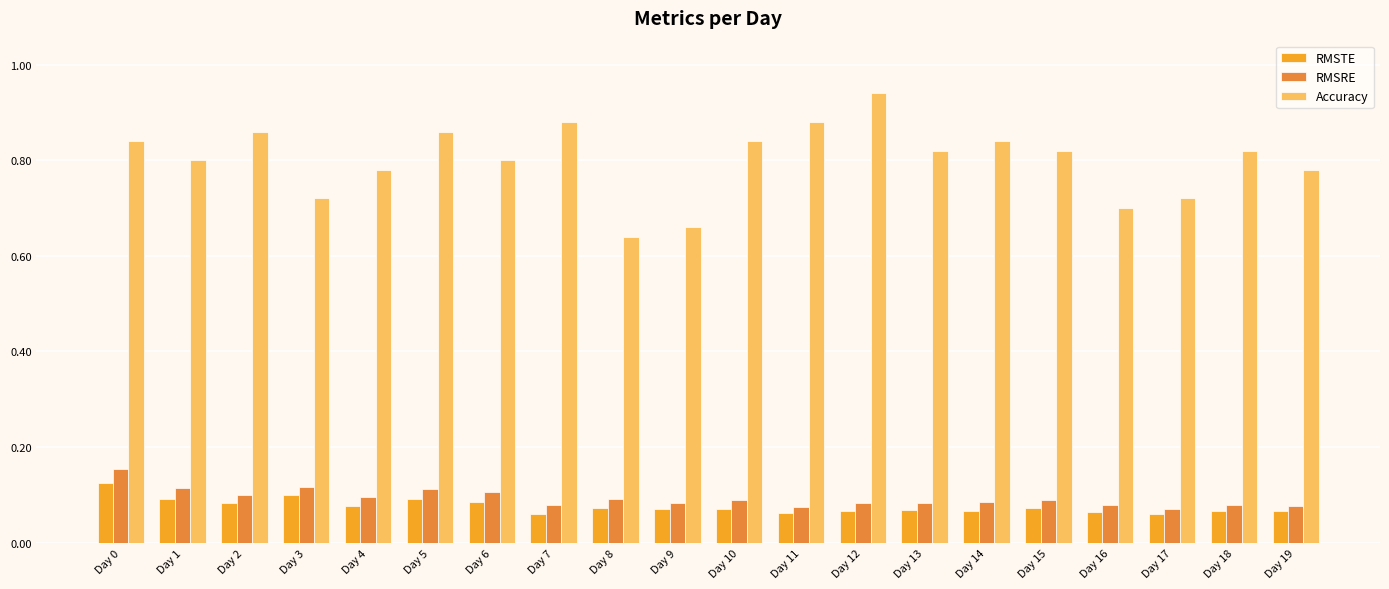

Which series has the widest spread of values?

Accuracy